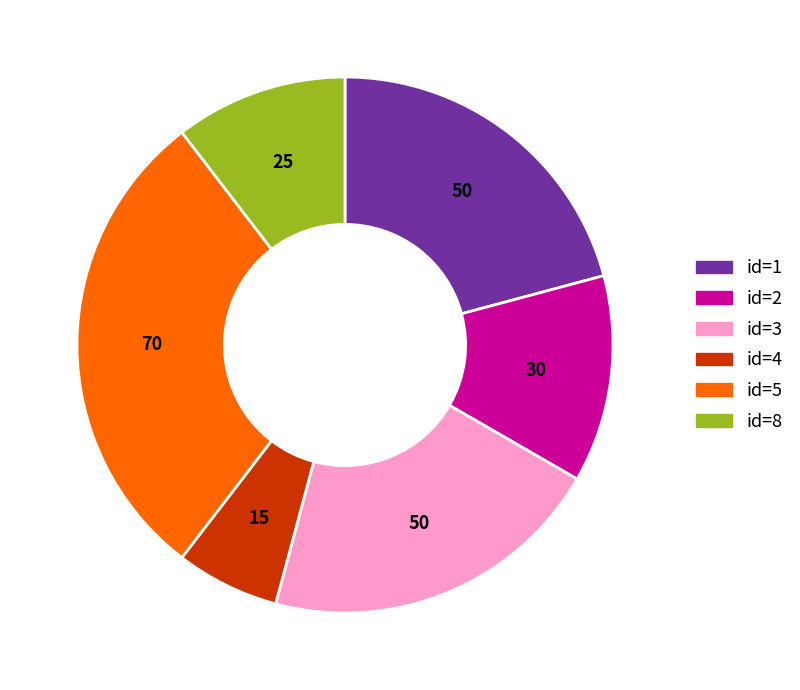

Does any single category account for the majority?

No